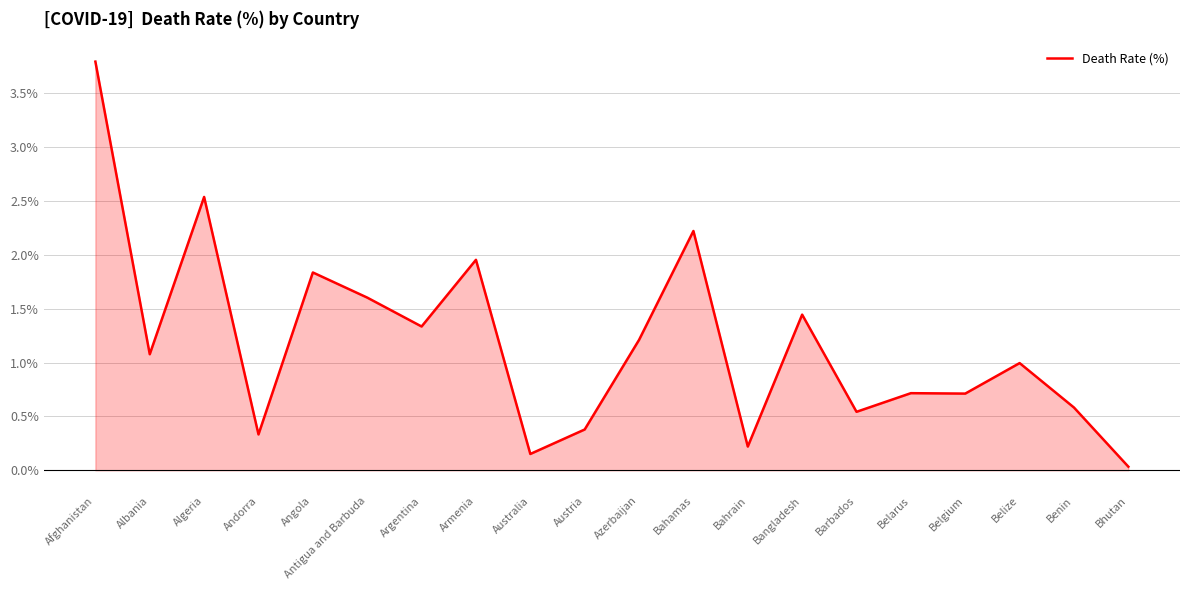

Where is the data nearest to the value 1?

Belize